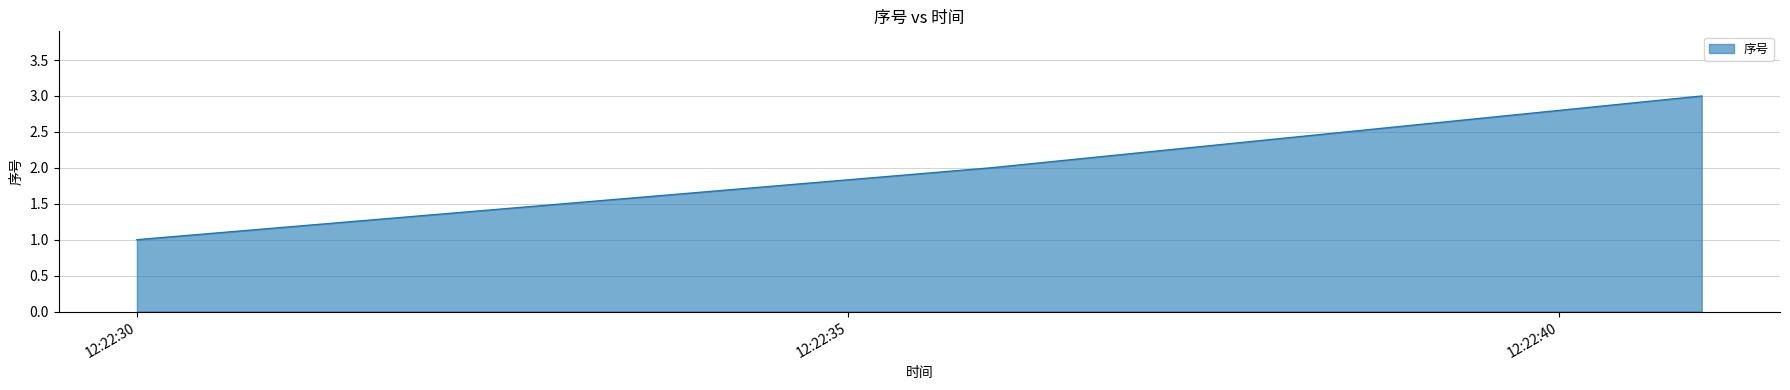

What is the greatest value displayed?

3